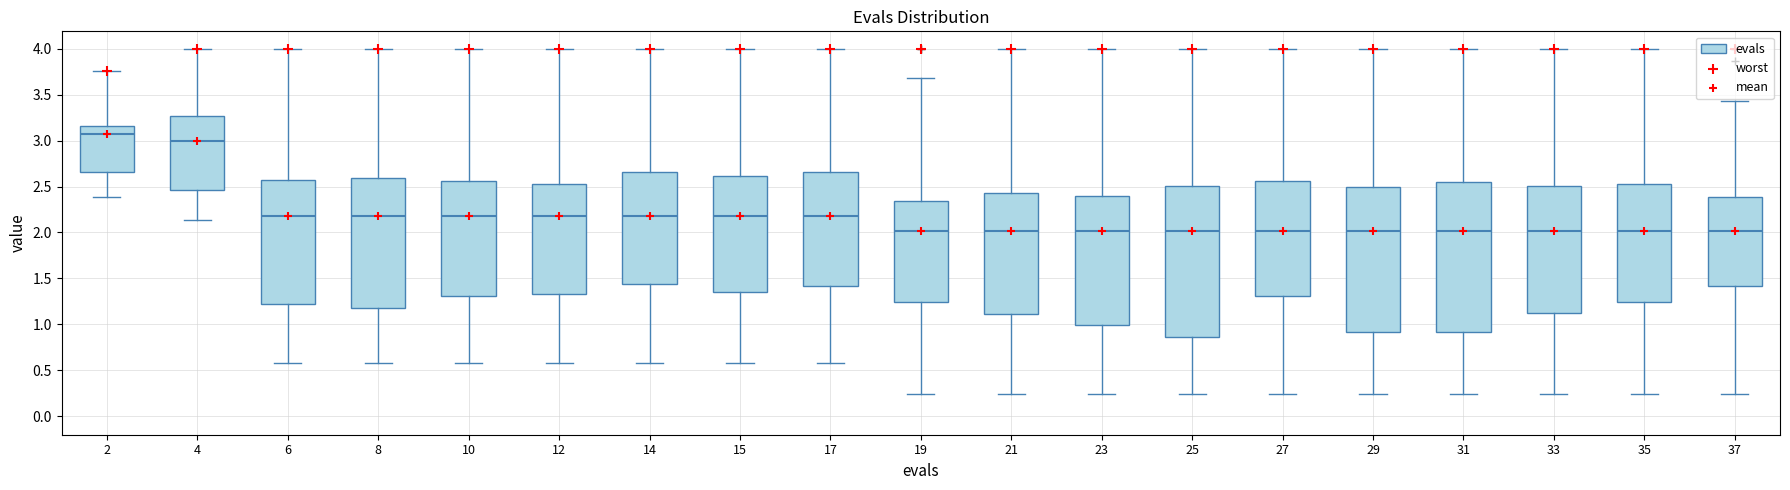

Where does the median line of the box at x = 19 sit on the y-axis? The values are not printed on the chart, so give them approximately, as read against the axis.

2.00